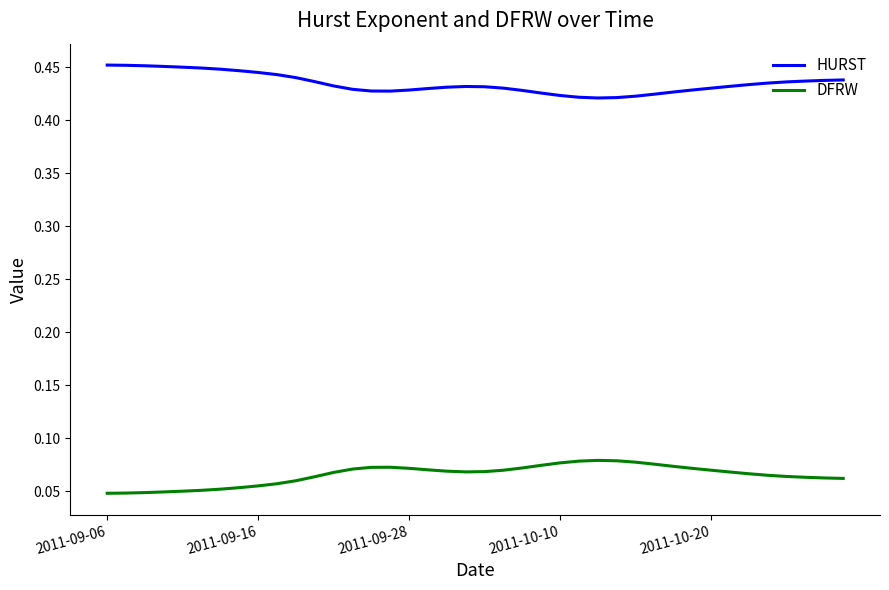

Does the chart display data point markers on the line(s)?

No